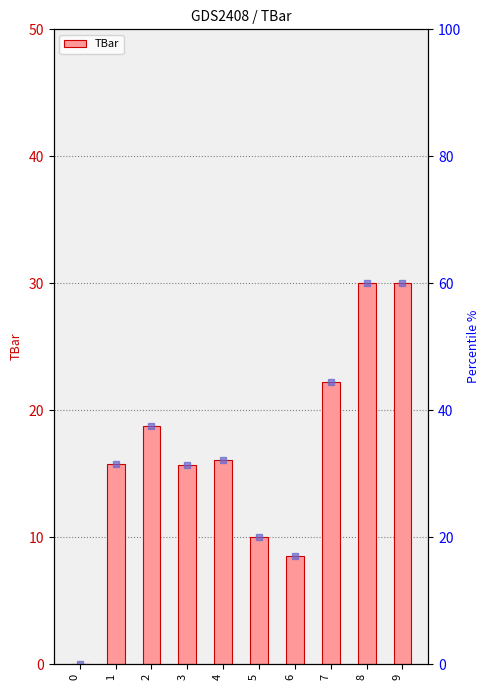

How many values exceed 16?

5